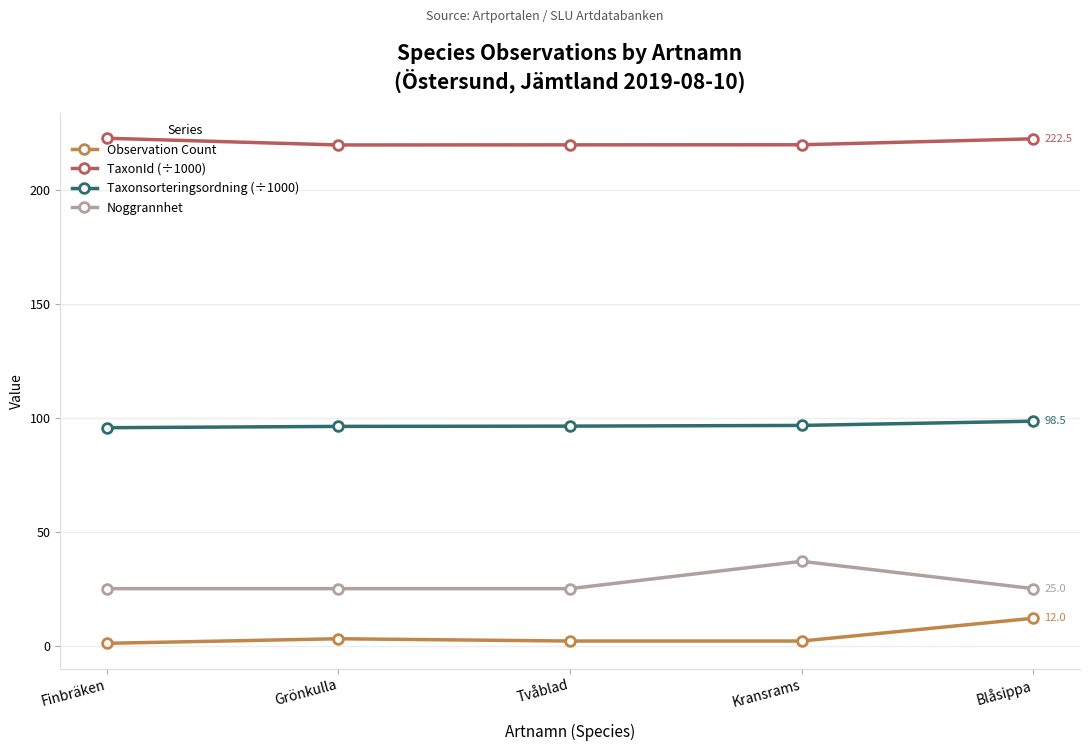

What is the difference between the second highest and second lowest values in the TaxonId (÷1000) series?

2.7